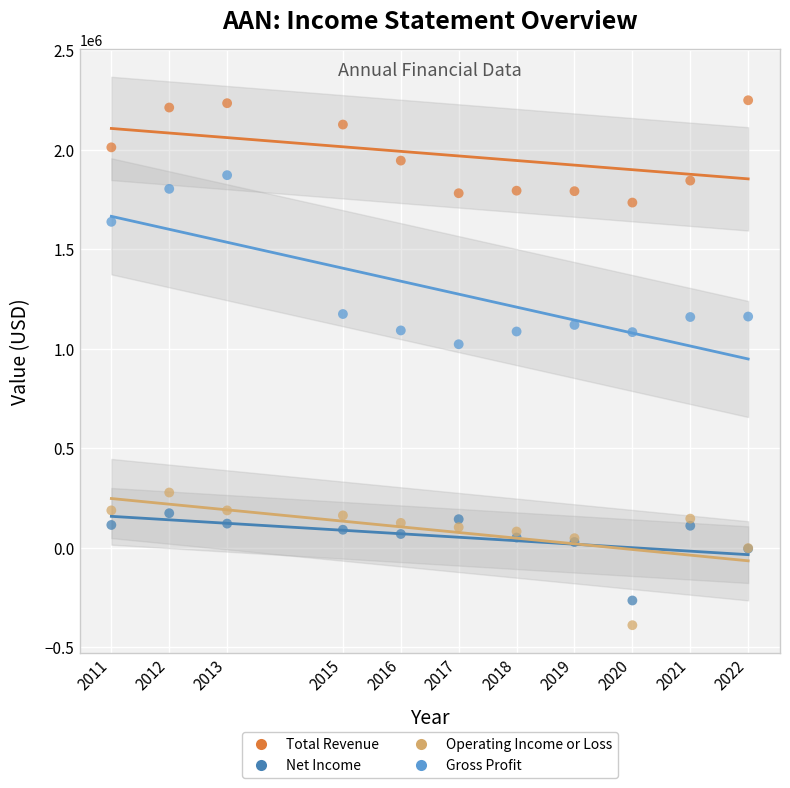

What is the X range (max minus min) for the scatter plot?

11